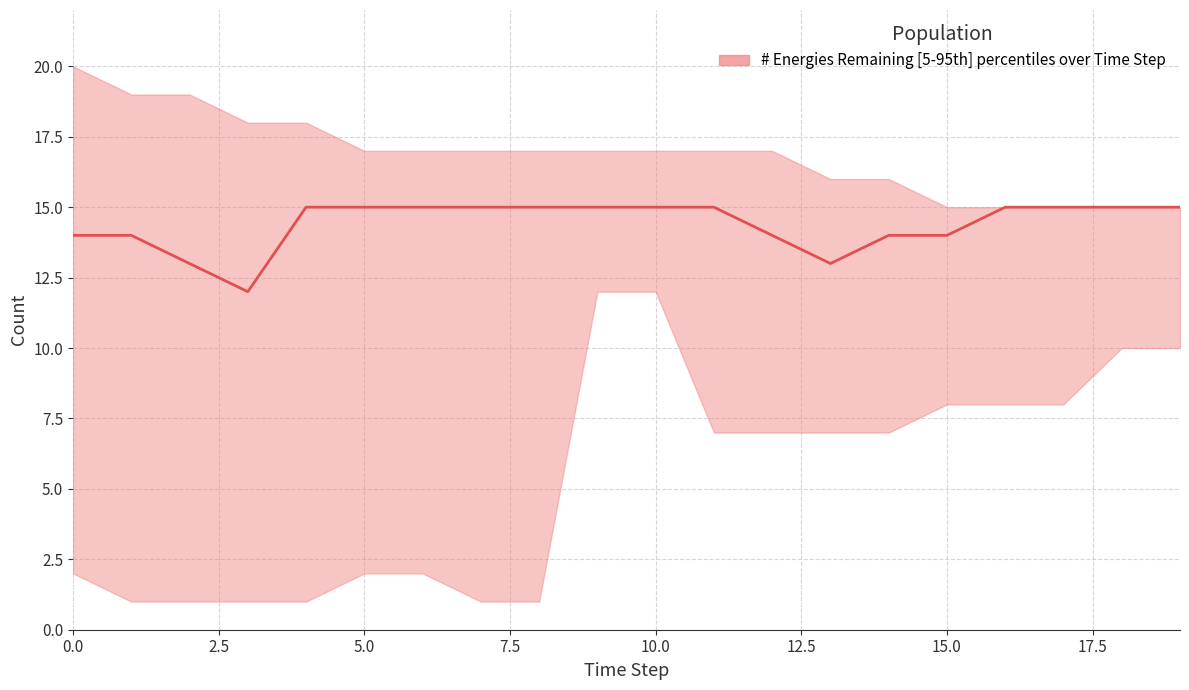

Between 12 and 17.5, which is larger?

17.5